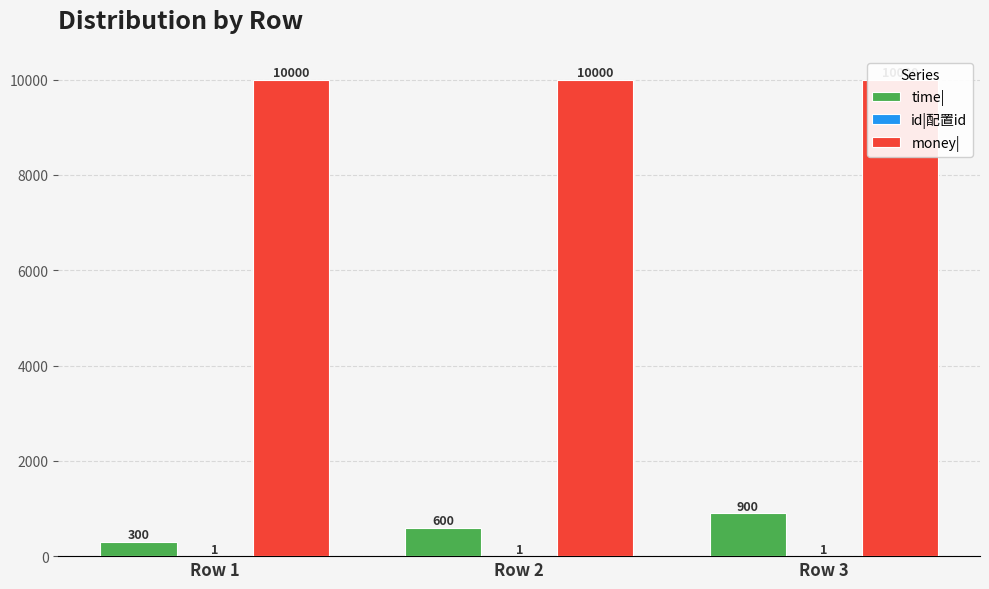

The value of time| at Row 1 is 500. True or false?

False